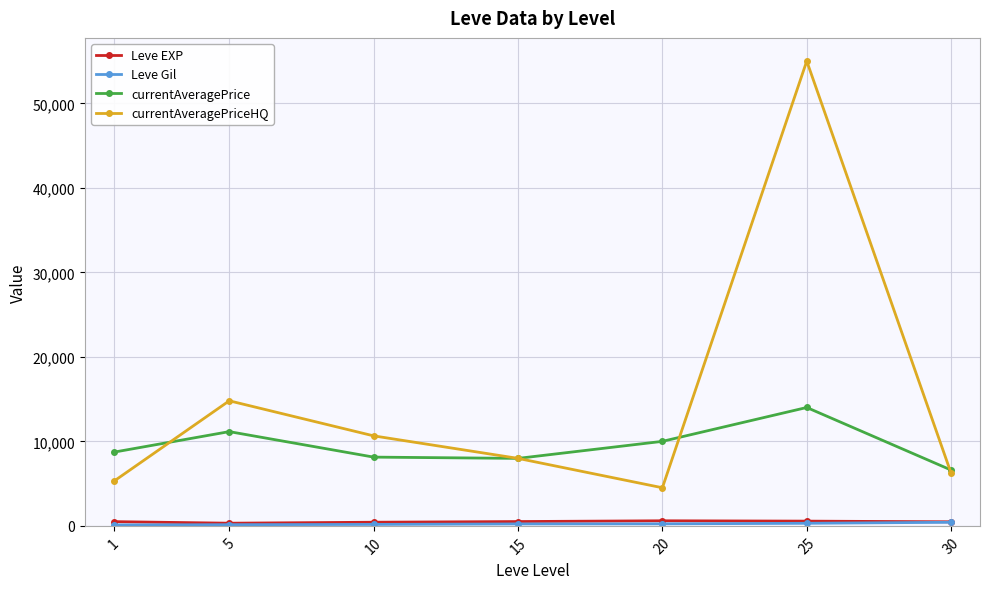

True or false: currentAveragePrice has more than 0 points higher than both neighbors.

True